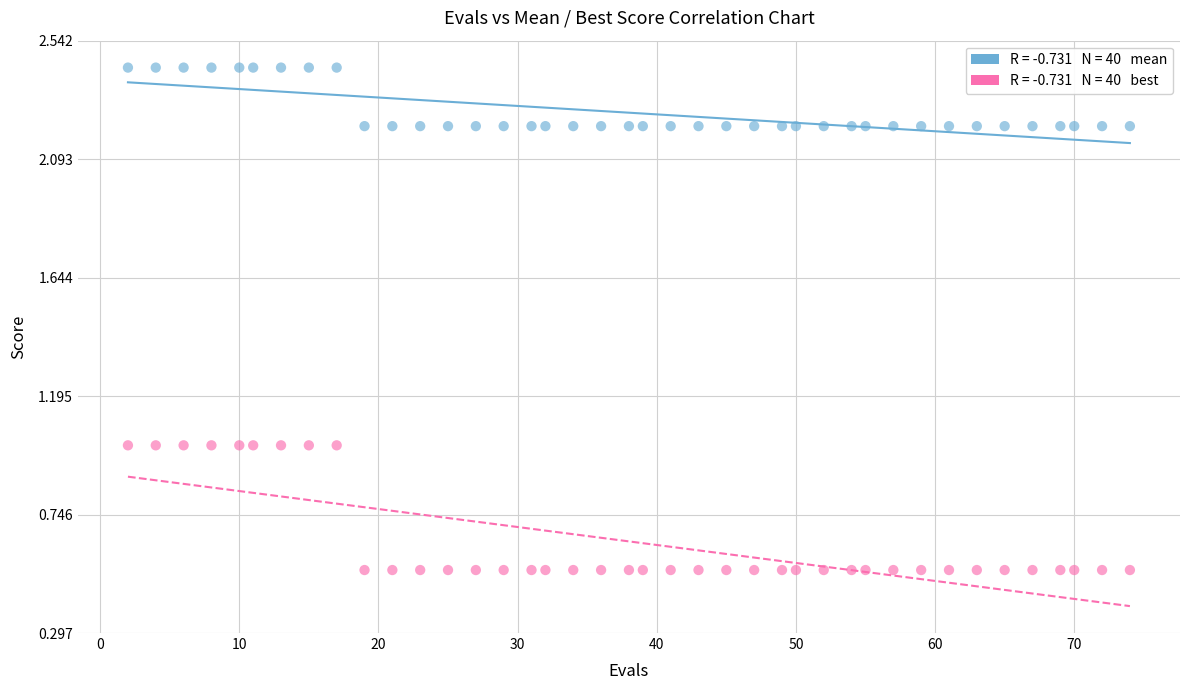

Across all data points, what is the range of X values (max minus min)?

72.0